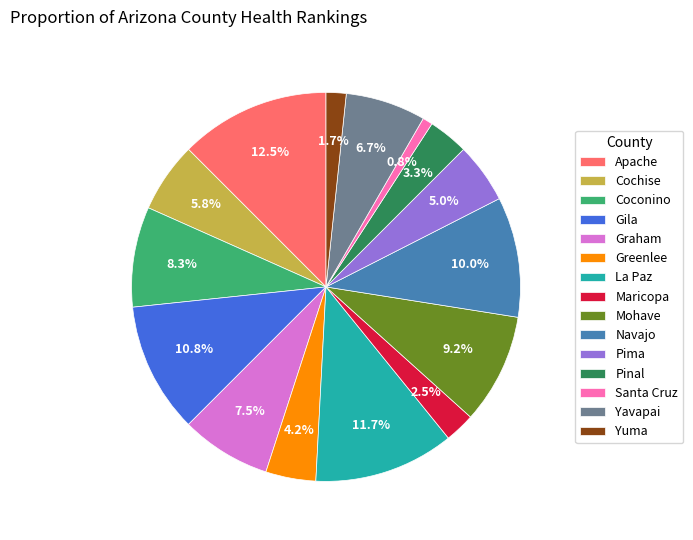

Which category has the smallest portion of the pie?

Santa Cruz